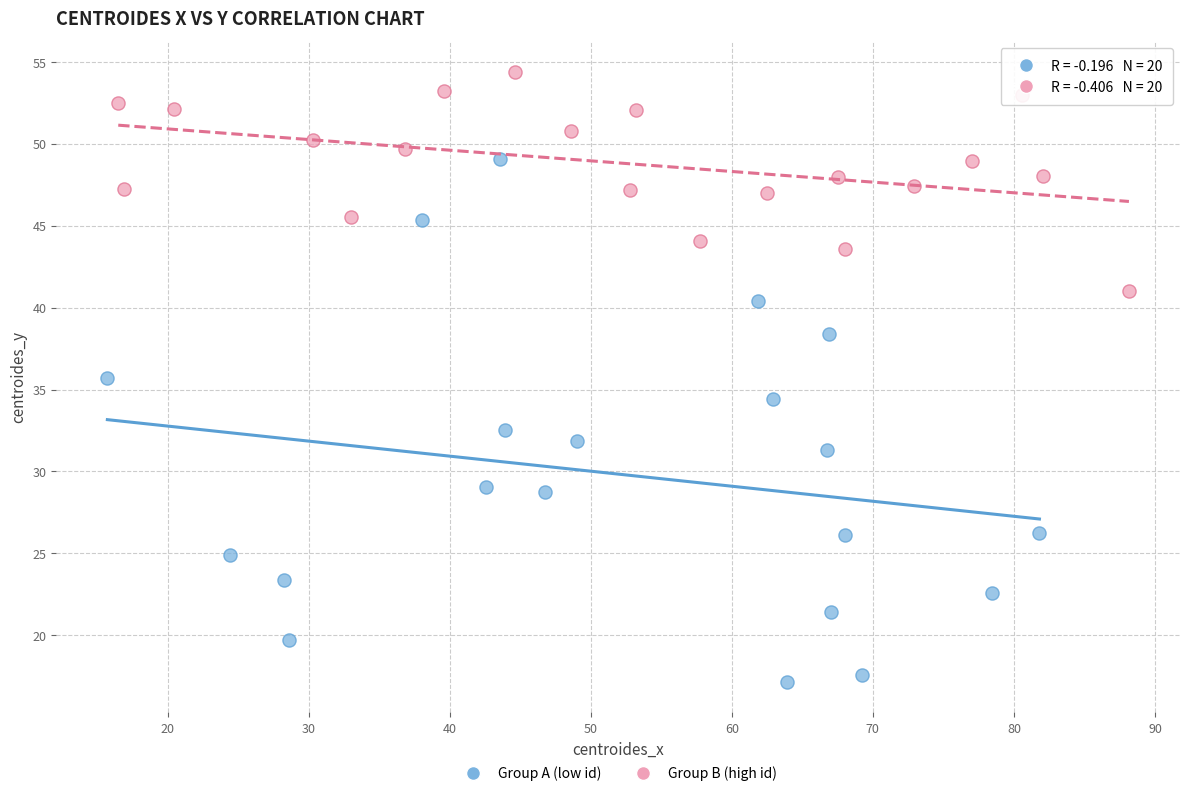

Which series contains the highest Y value?

Group B (high id)